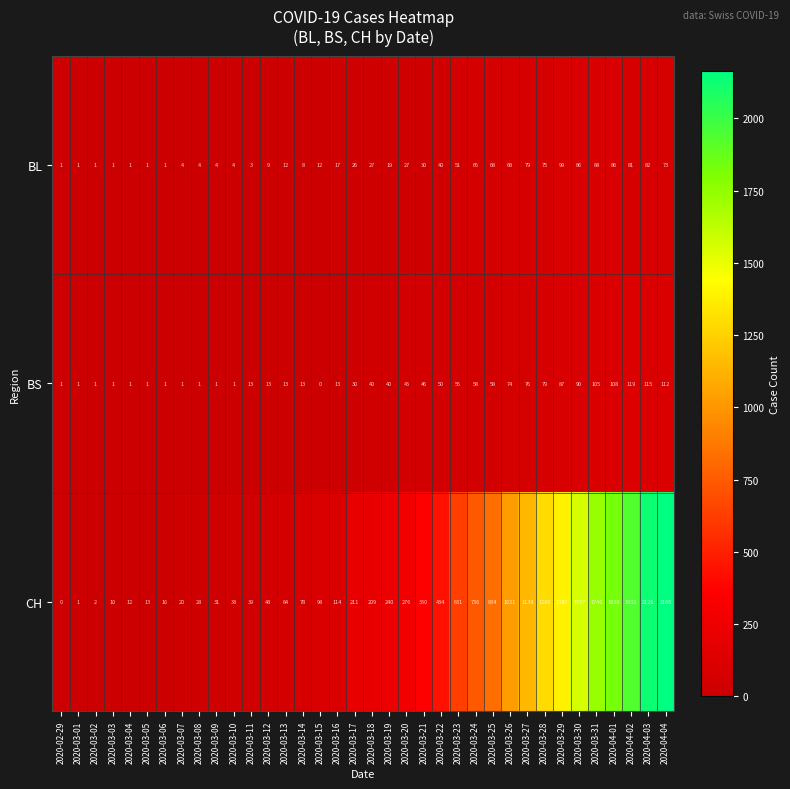

Which series has the largest total across all categories?

CH